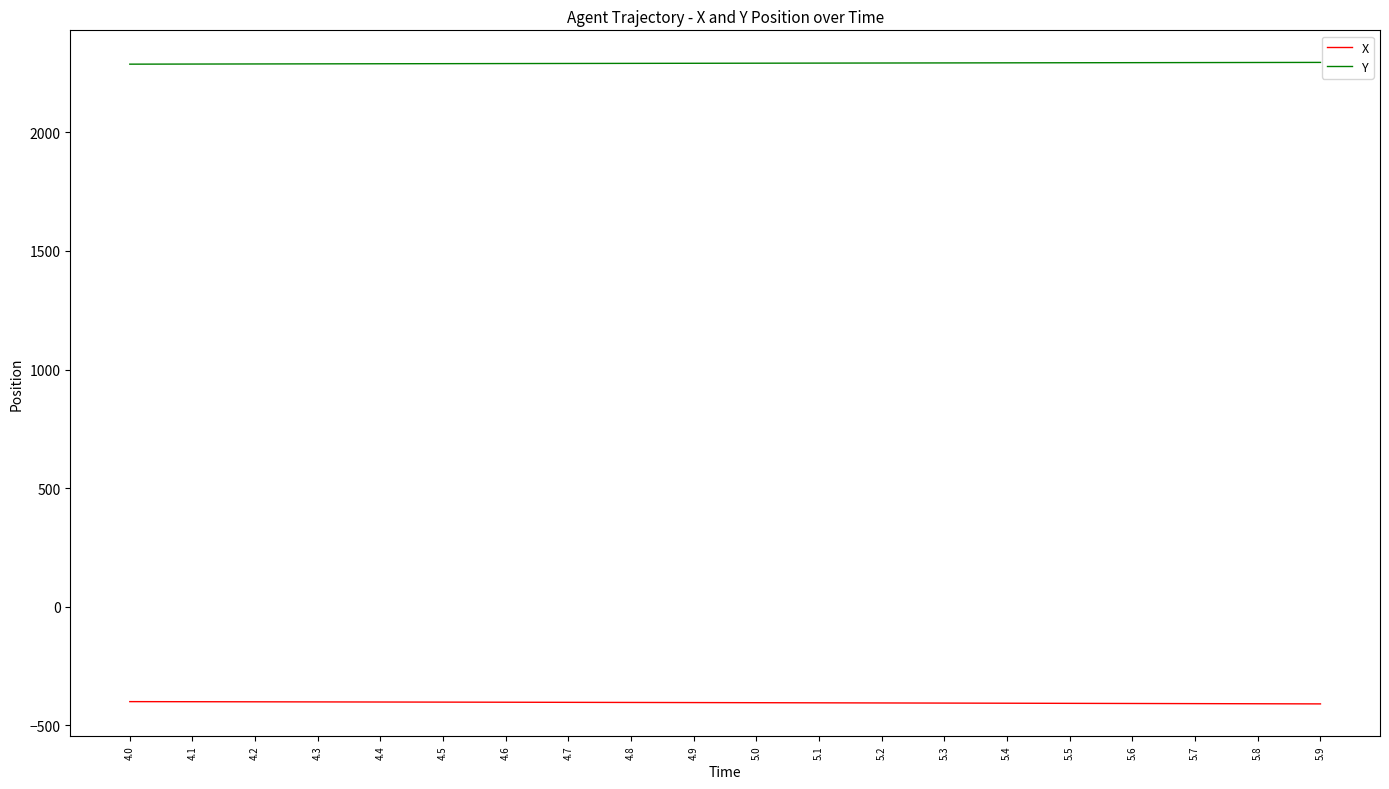

What is the spread (max minus min) of values at 4.8?

2695.1